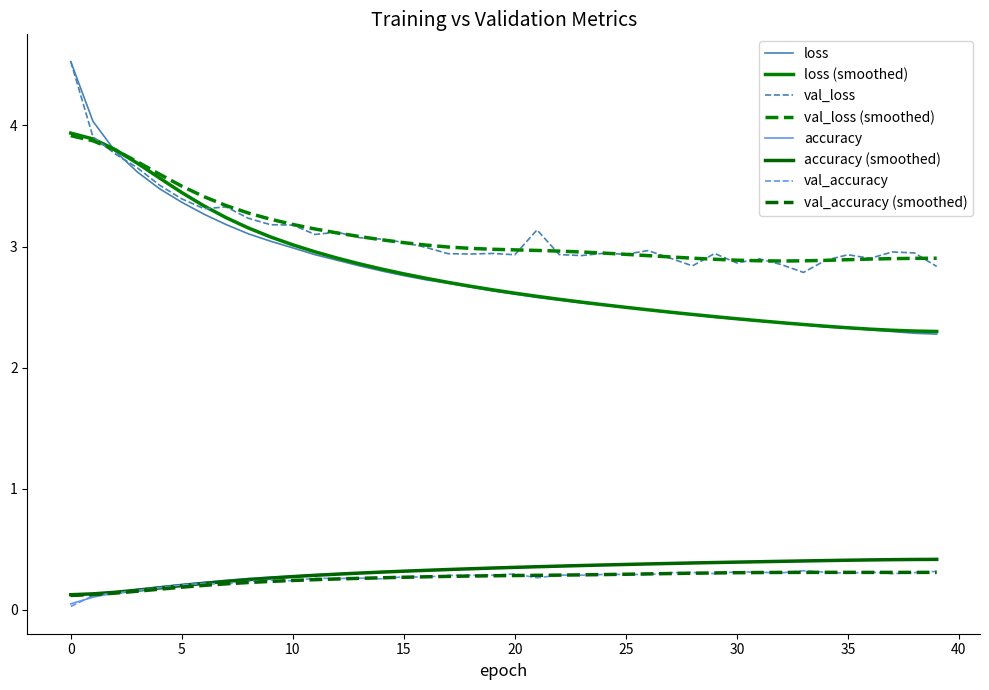

Where is the first local minimum for accuracy?

31